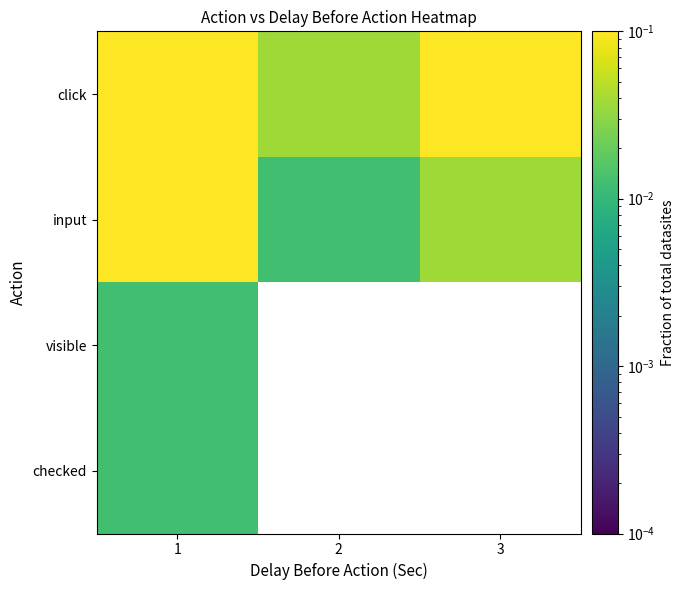

Between 1 and 3, which is larger?

1